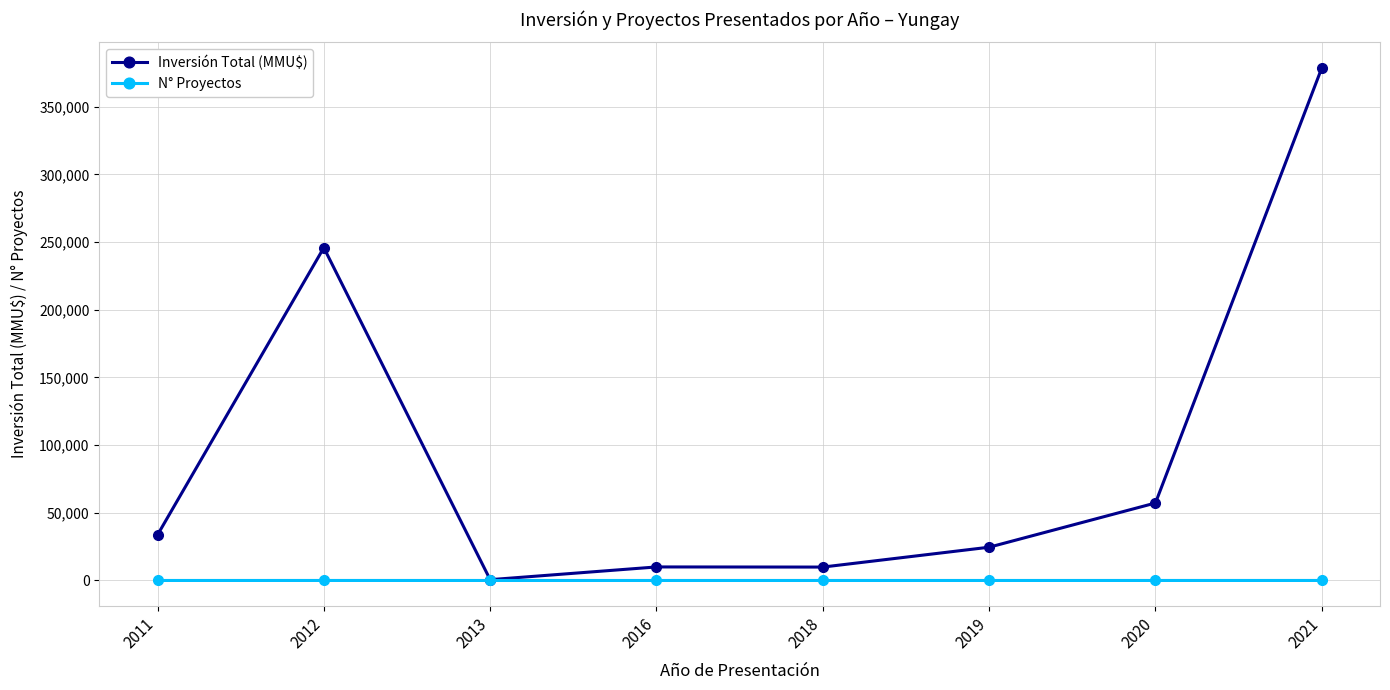

What is the spread (max minus min) of values at 2012?

245801